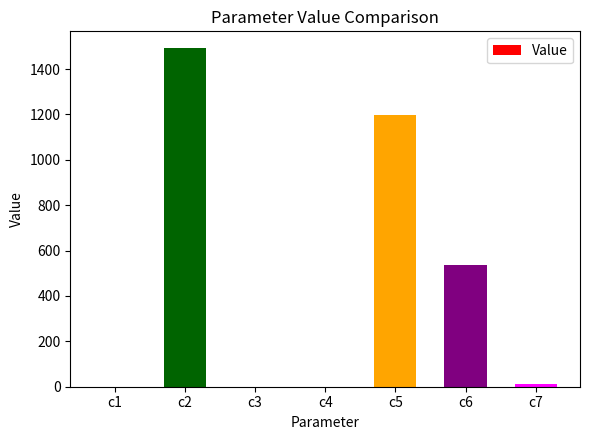

What is the change in value from c2 to c5?

-293.9